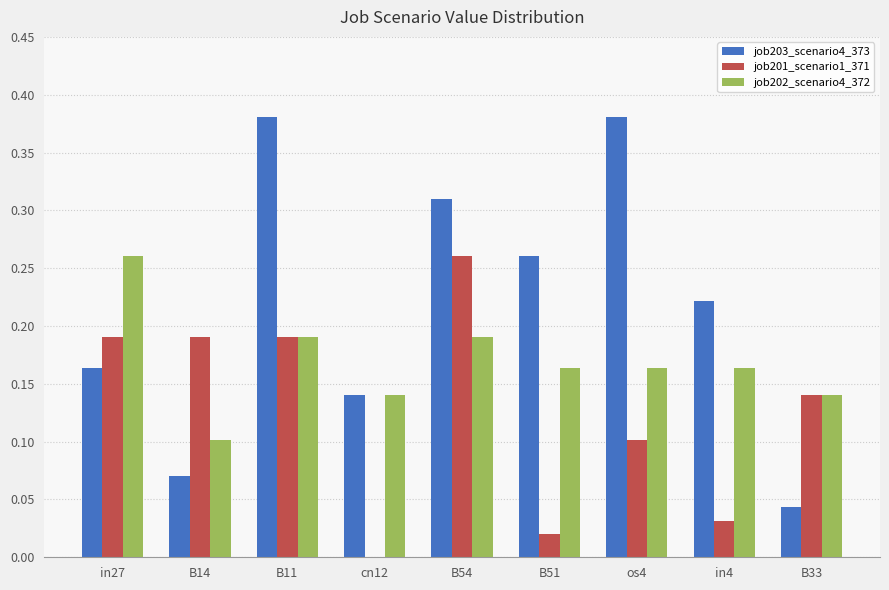

The job201_scenario1_371 series shows 0.2 at B33. True or false?

False